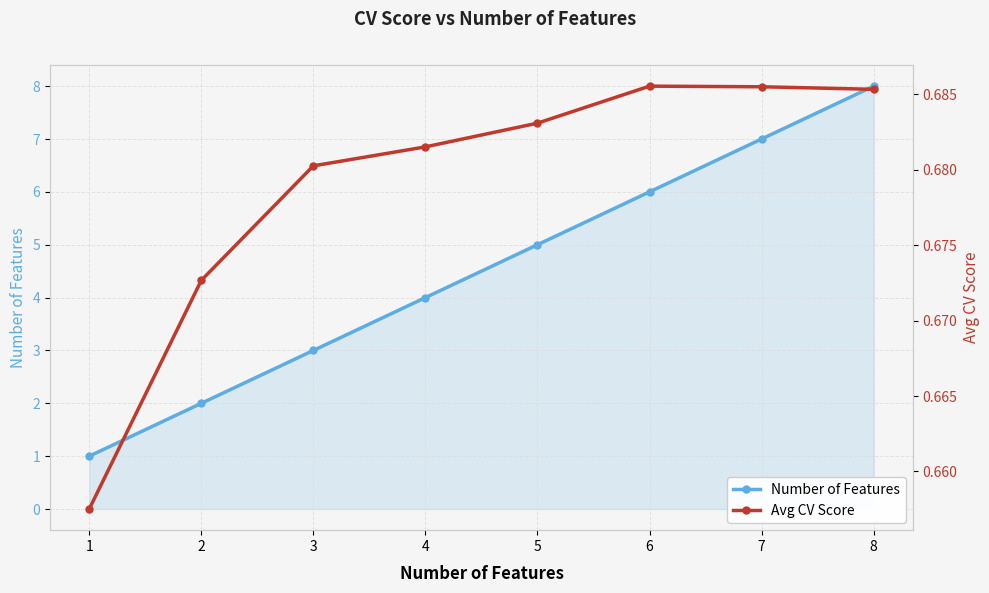

The value of Avg CV Score at 5 is 1.0. True or false?

False